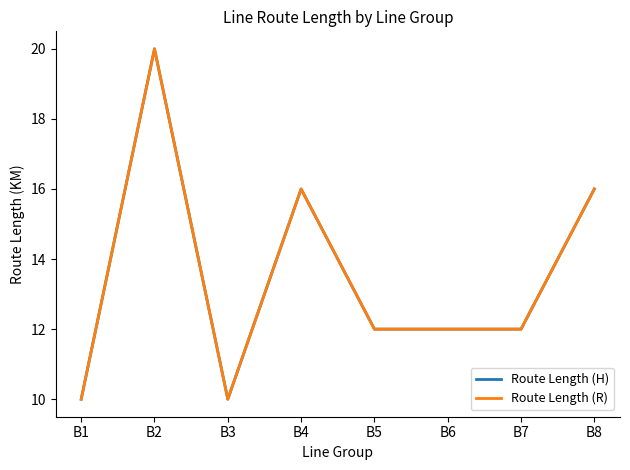

True or false: Route Length (H) has a value of 4 at B3.

False